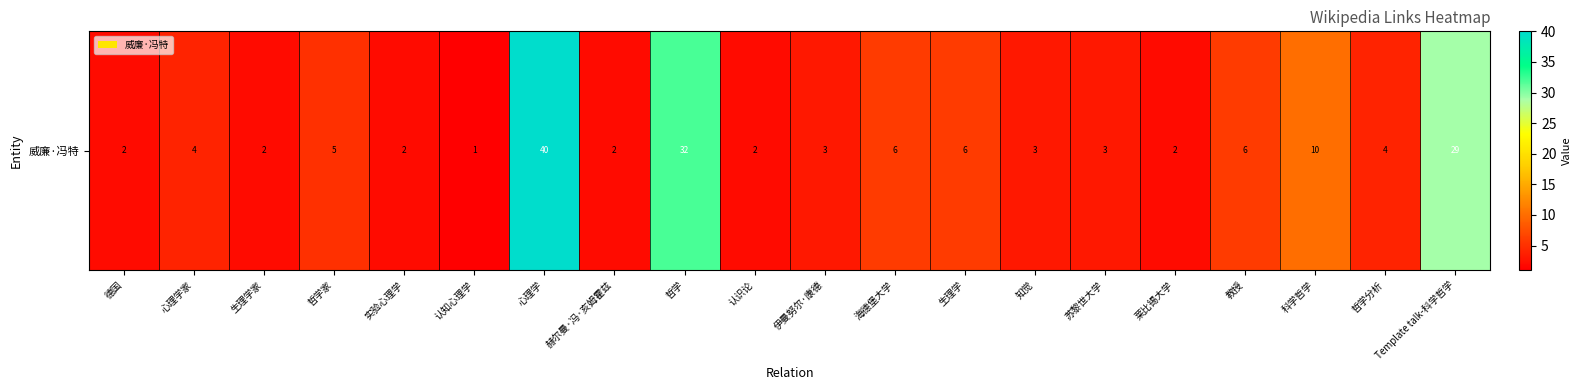

Reading left to right, list all the values displayed in this chart.

2	4	2	5	2	1	40	2	32	2	3	6	6	3	3	2	6	10	4	29